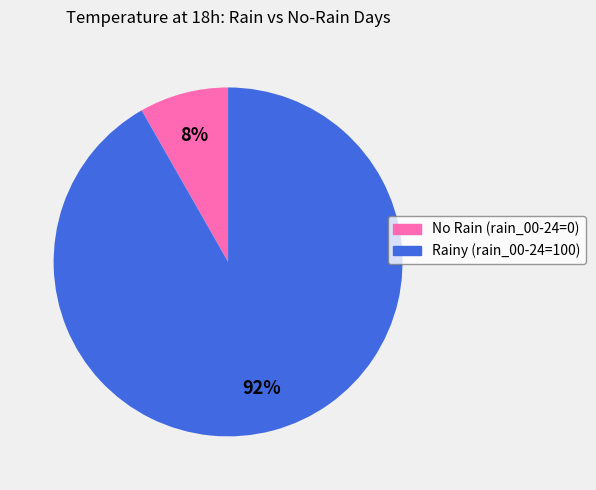

To the nearest percent, what is the average slice percentage?

50%